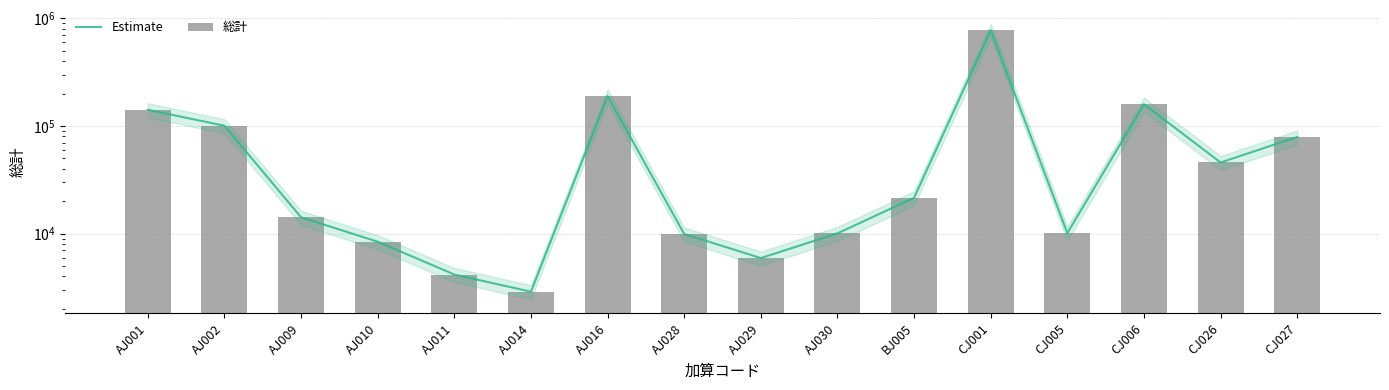

Which series has the largest total across all categories?

Estimate